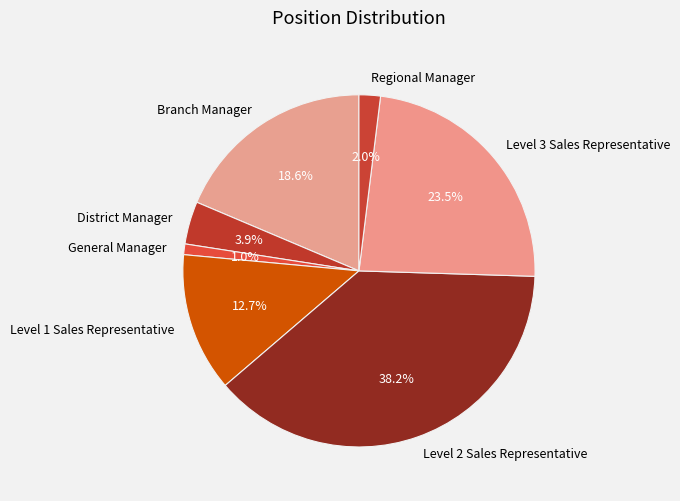

Which has a higher value, District Manager or Level 2 Sales Representative?

Level 2 Sales Representative